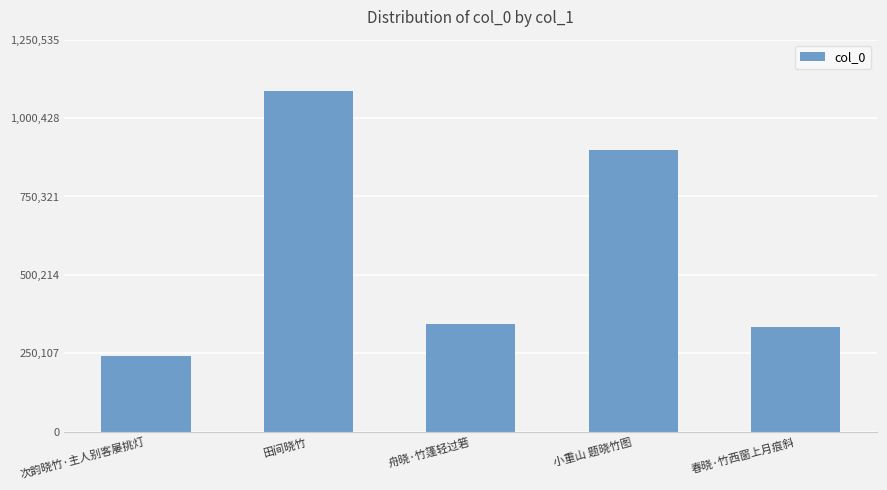

What is the label of the 3rd bar from the left?

舟晓·竹篷轻过箬